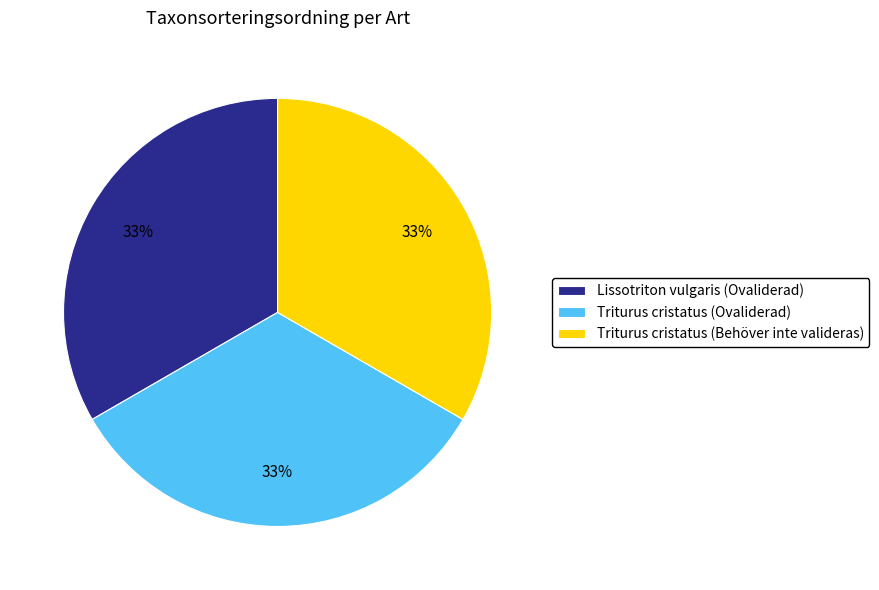

What is the ratio of the value at Triturus cristatus (Ovaliderad) to the value at Lissotriton vulgaris (Ovaliderad)?

1.0